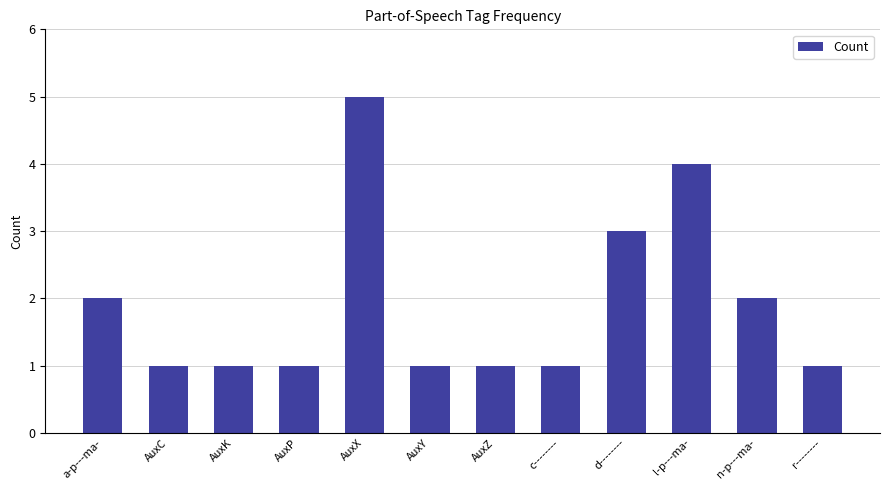

What is the change in value from a-p---ma- to AuxY?

-1